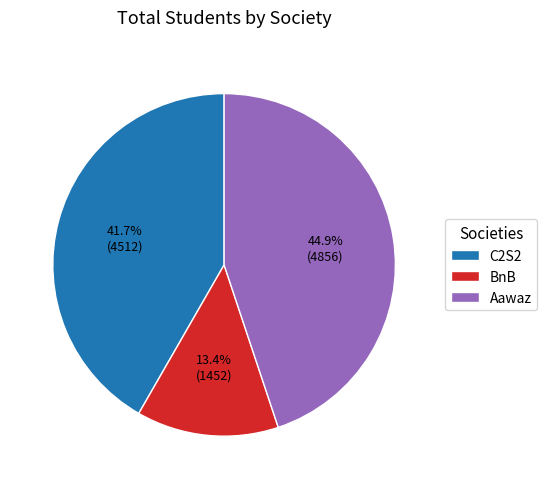

To the nearest percent, what is the average slice percentage?

33%